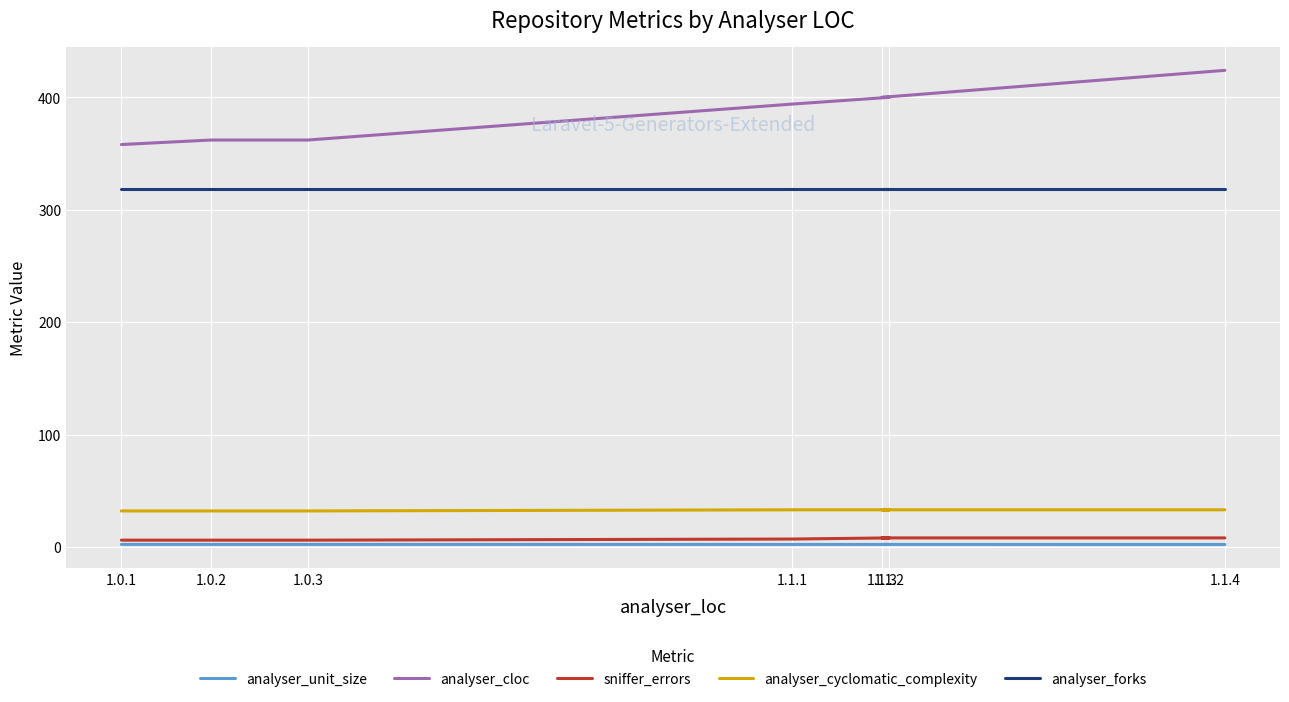

At which category does the chart reach its peak across all series?

1.1.4